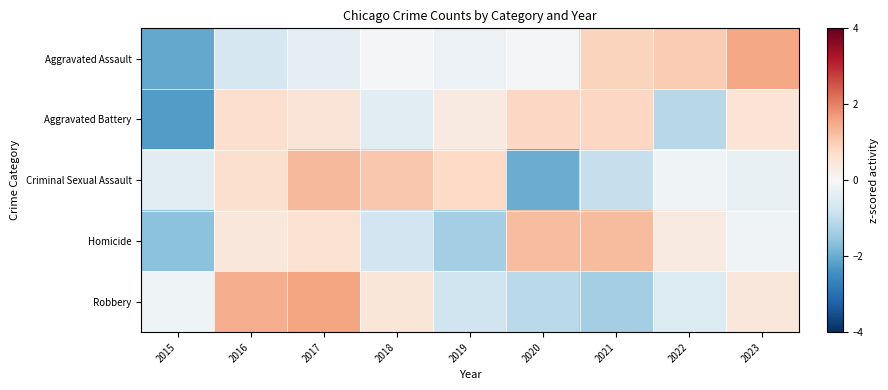

List the series in order of their peak value, highest first.

Robbery, Aggravated Assault, Criminal Sexual Assault, Homicide, Aggravated Battery